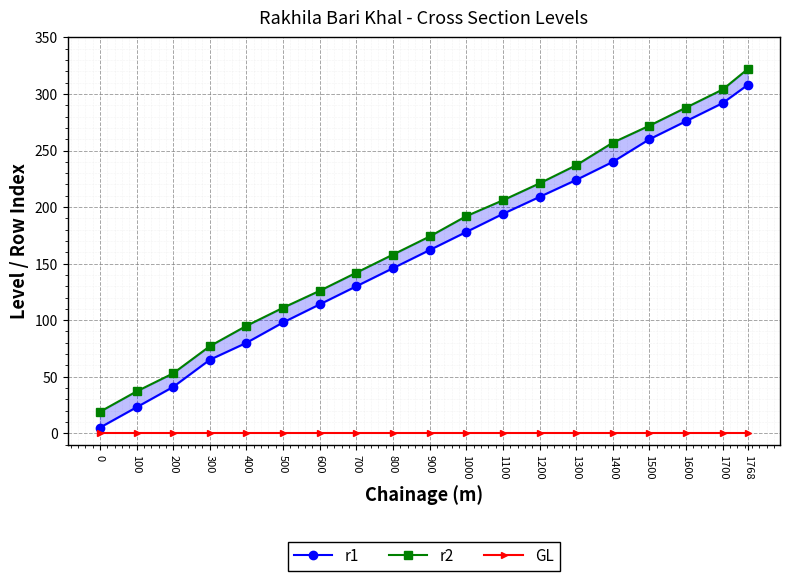

Which has a higher value, 600 or 1100?

1100